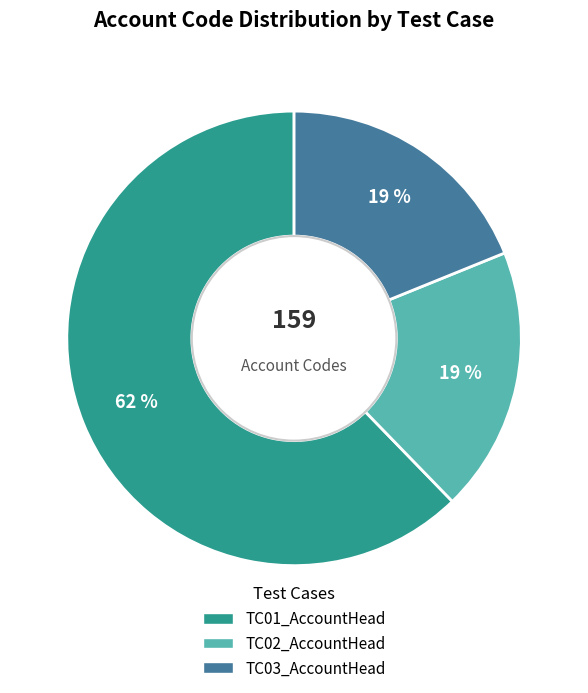

Is the sum of TC01_AccountHead and TC02_AccountHead greater than half?

Yes